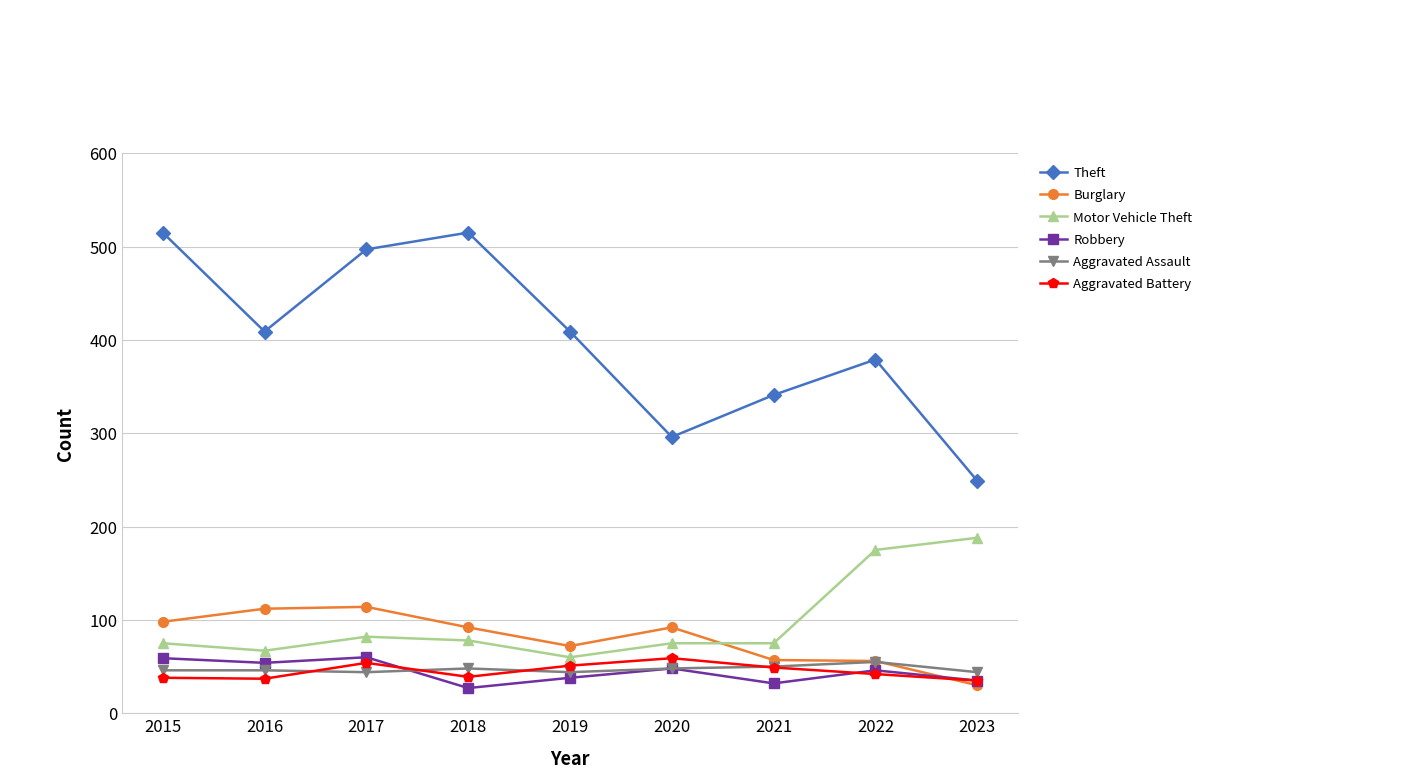

What is the sum of all Robbery values?

399